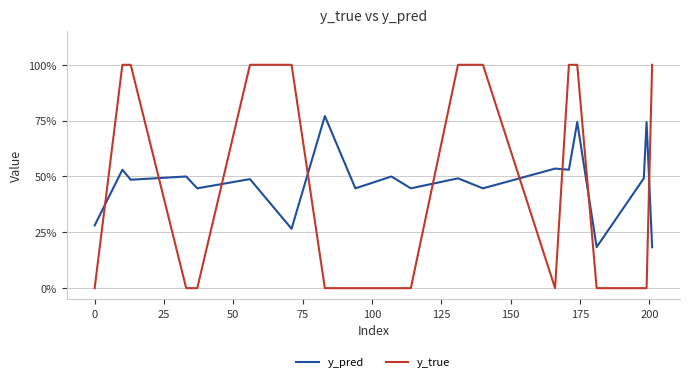

What is the difference between the maximum and second lowest values in the y_pred series?

0.6